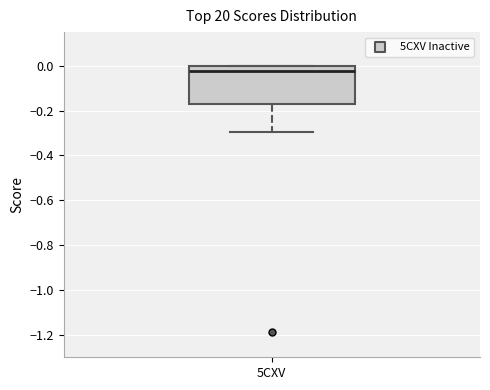

Where does the lower whisker of the box for 5CXV end on the y-axis? The values are not printed on the chart, so give them approximately, as read against the axis.

-0.30